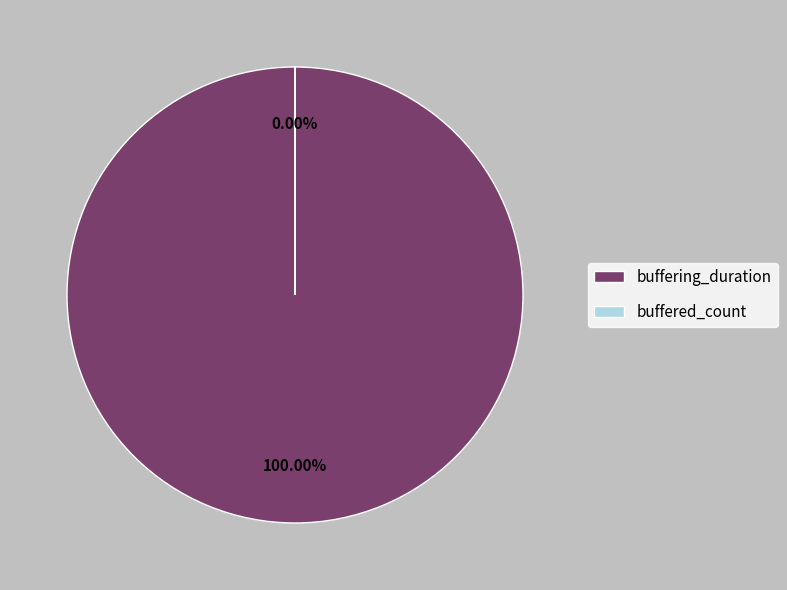

Rank the categories by value from lowest to highest.

buffered_count, buffering_duration